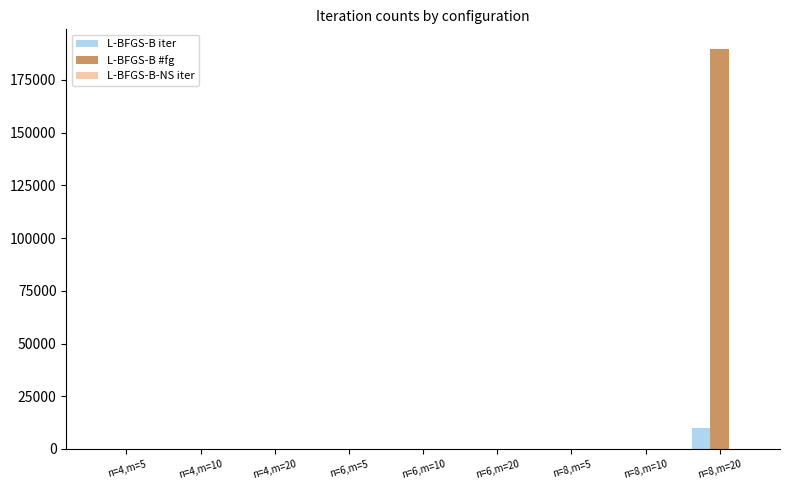

Count the number of categories in the chart.

9